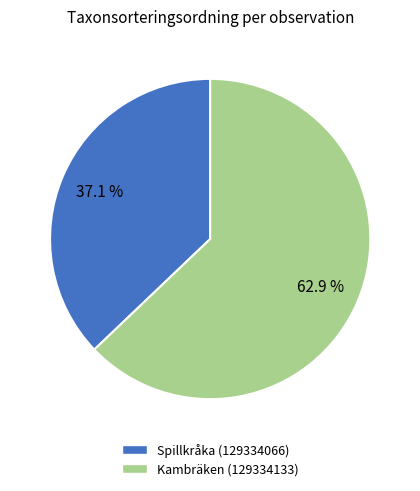

Which has a higher value, Spillkråka (129334066) or Kambräken (129334133)?

Kambräken (129334133)